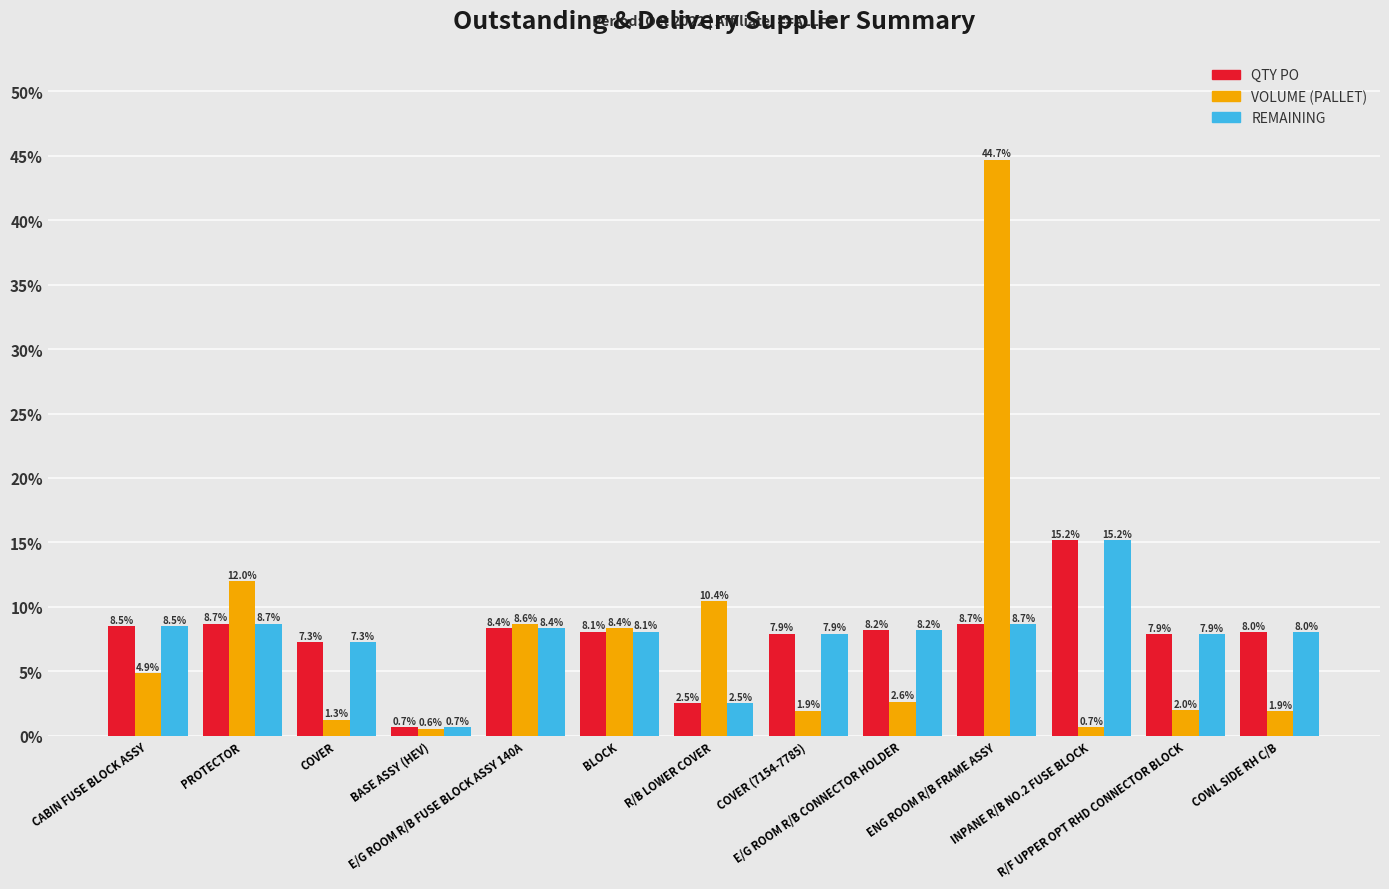

Where is QTY PO nearest to the value 7?

COVER